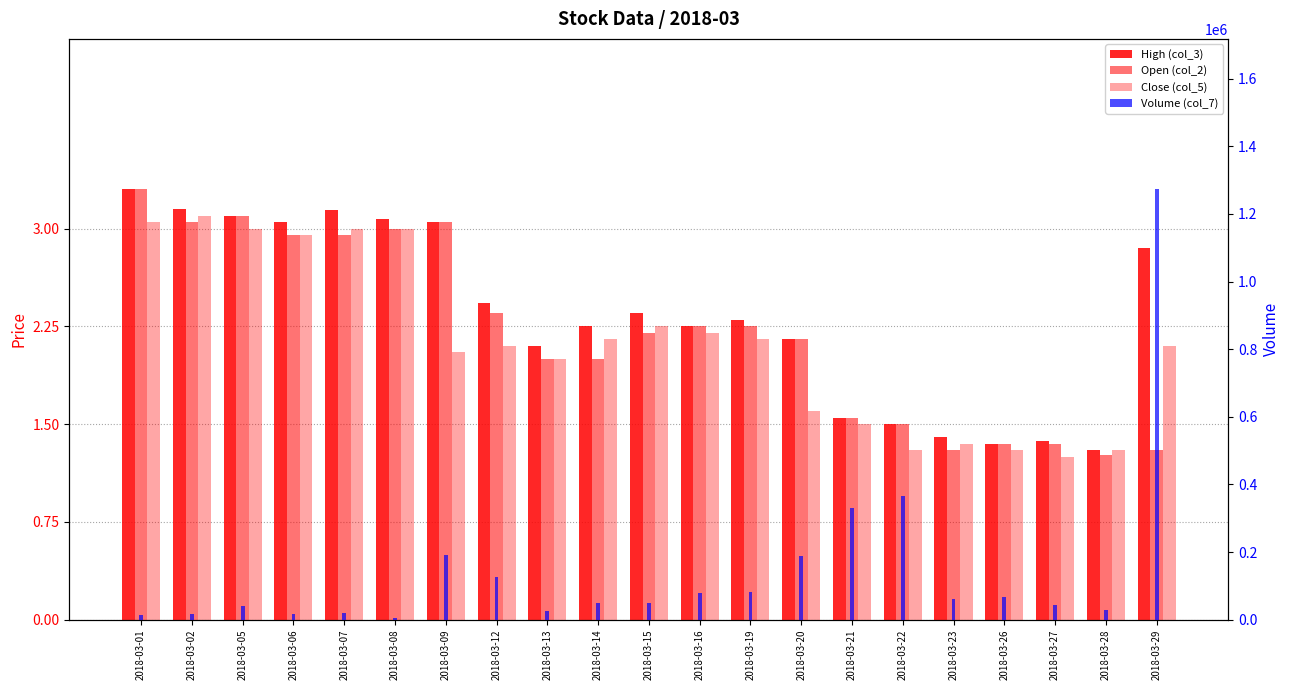

The value of Close (col_5) at 2018-03-09 is 1.4. True or false?

False